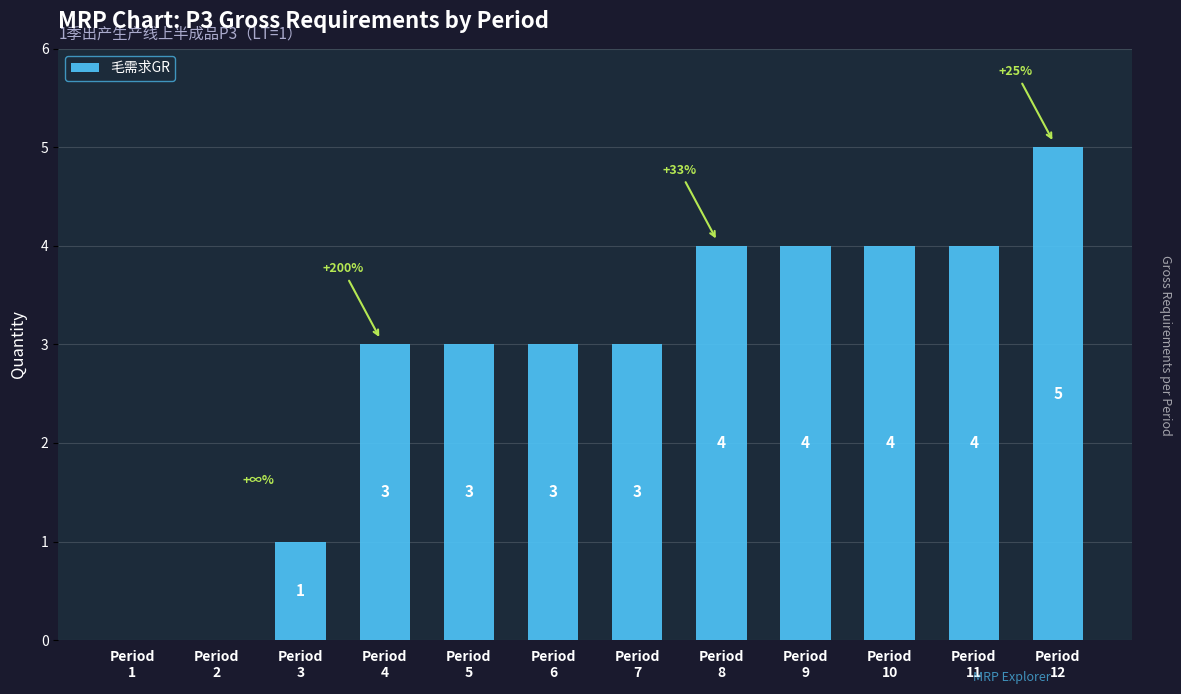

How many series are shown in this chart?

1